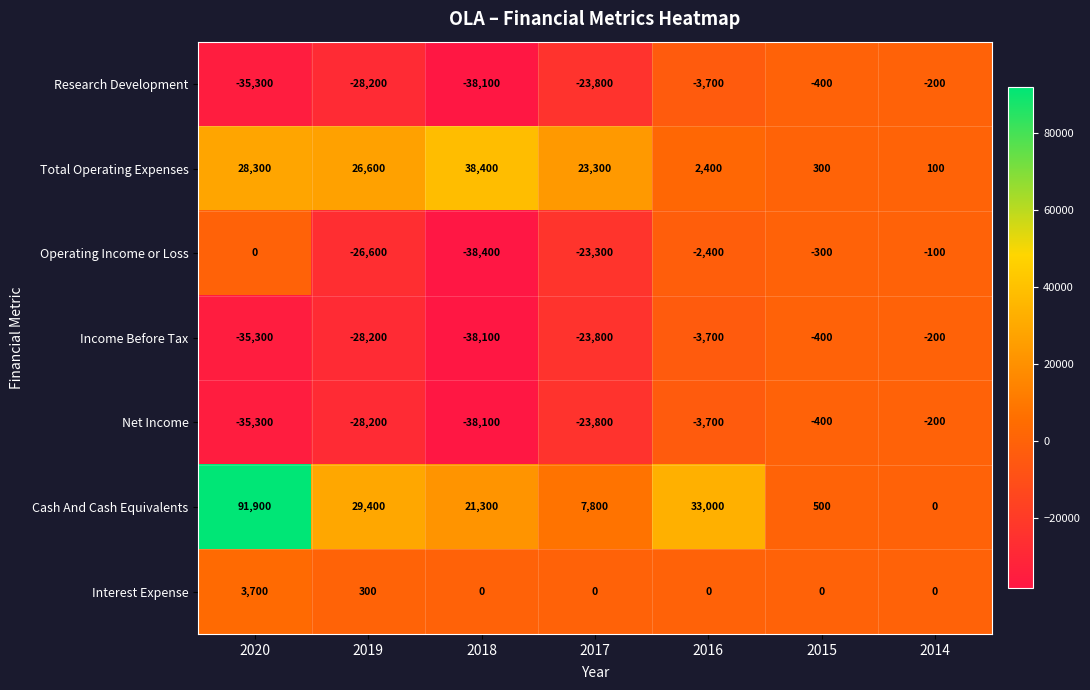

Which series has the largest total across all categories?

Cash And Cash Equivalents